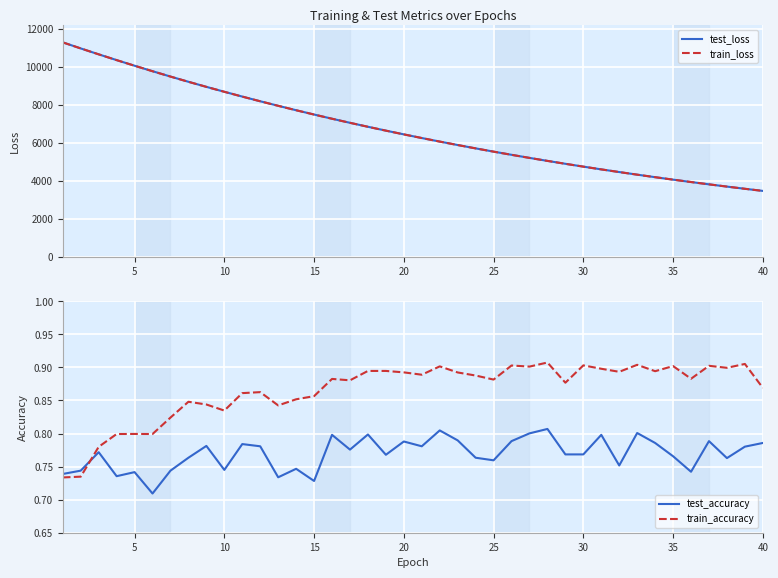

Count the train_accuracy values in the range 0 to 1.

40